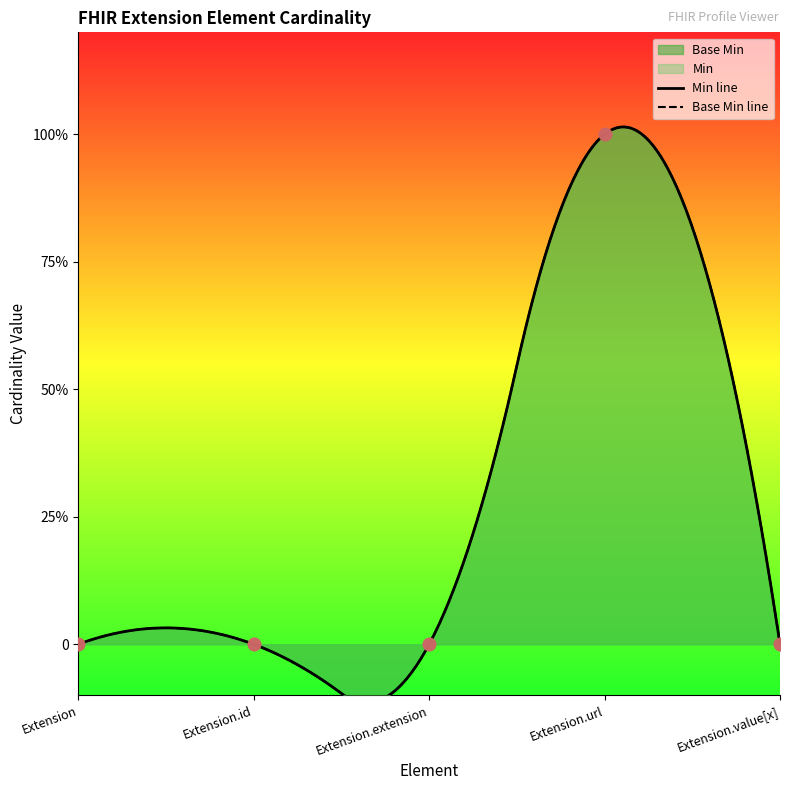

Which series contains the lowest Y value?

Min